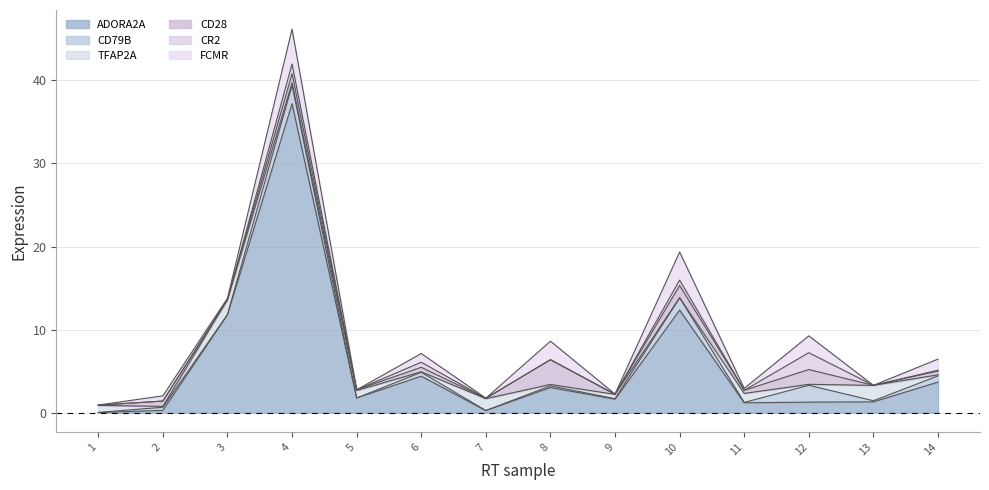

What are all the series names shown in the legend?

ADORA2A, CD79B, TFAP2A, CD28, CR2, FCMR